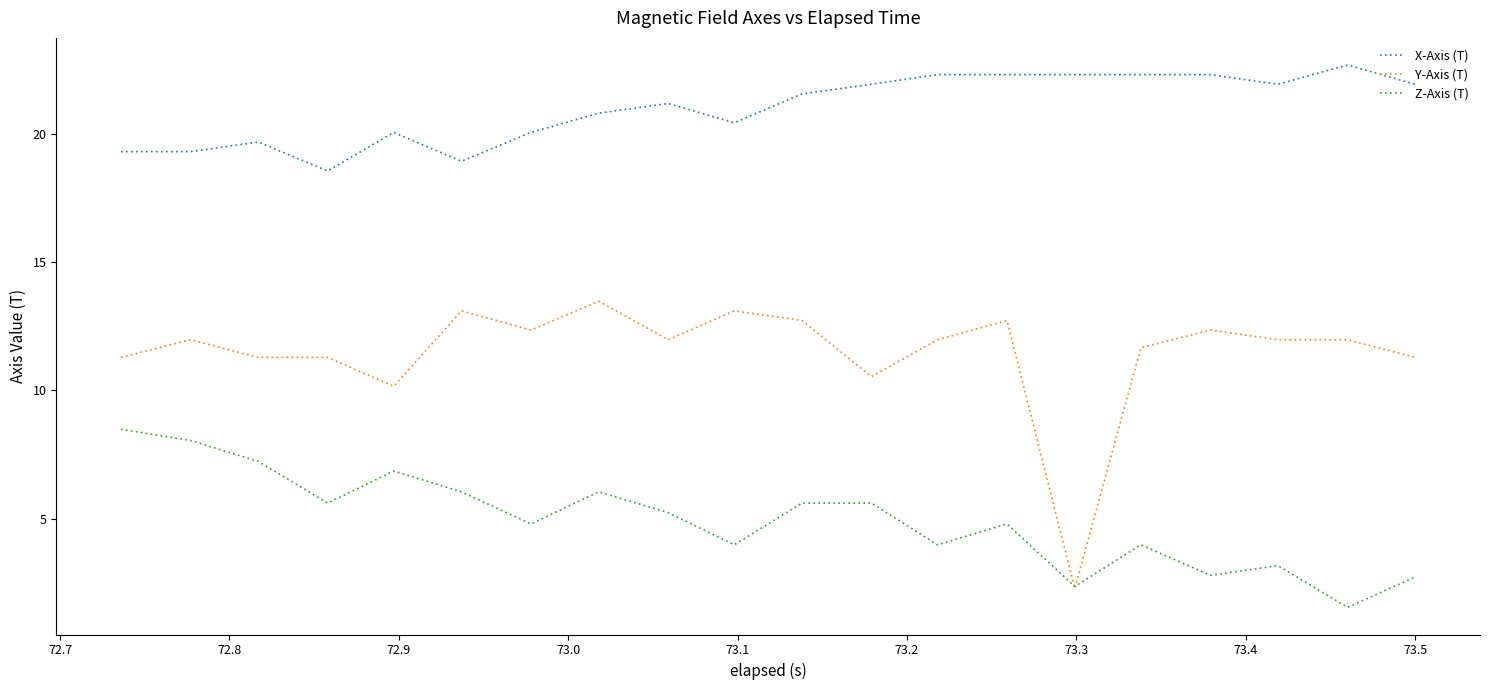

True or false: X-Axis (T) and Y-Axis (T) cross at least once.

False